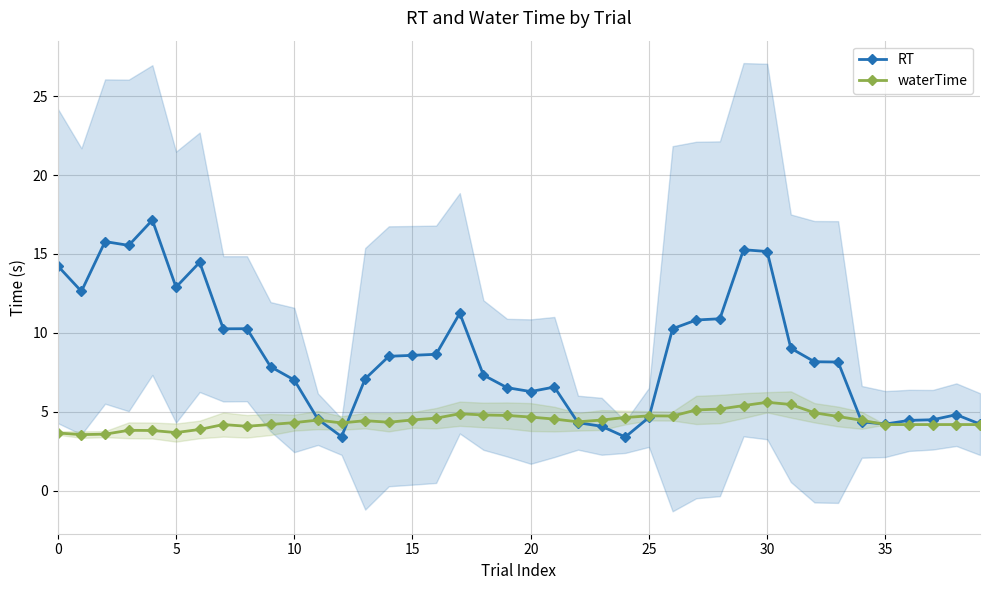

List the series in order of their peak value, highest first.

RT, waterTime